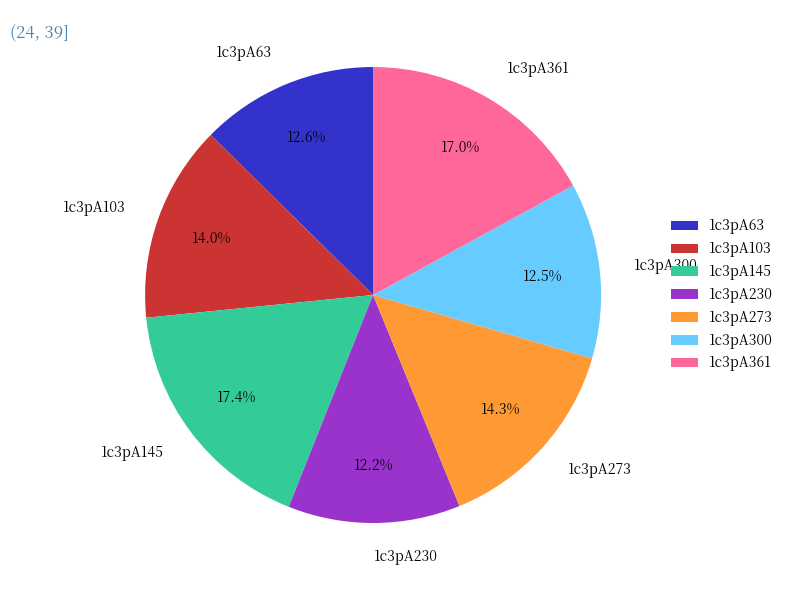

Is there any slice that represents more than half of the pie?

No